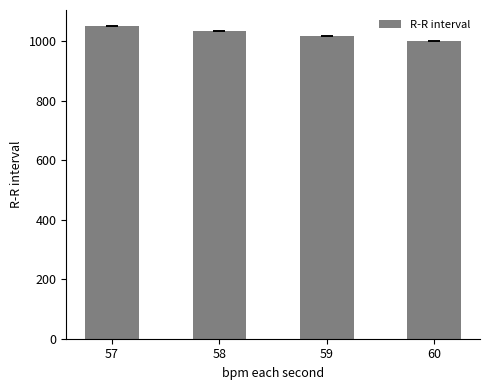

Count the number of values greater than 1034.

2